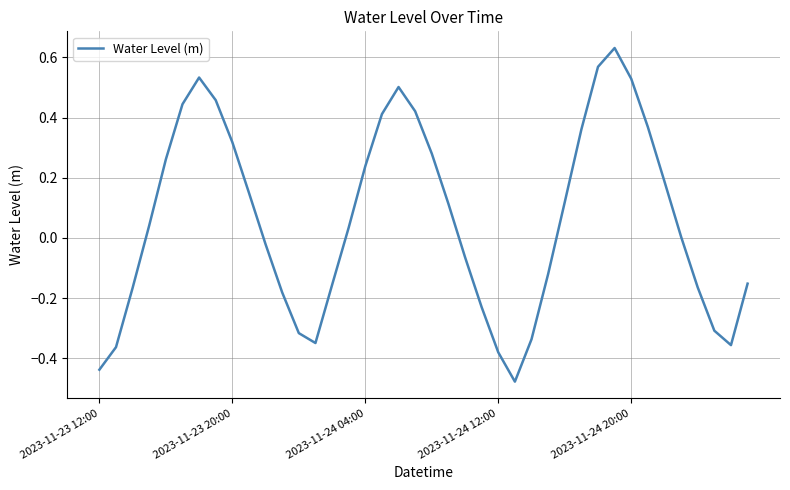

What is the difference between the maximum and minimum values?

1.1